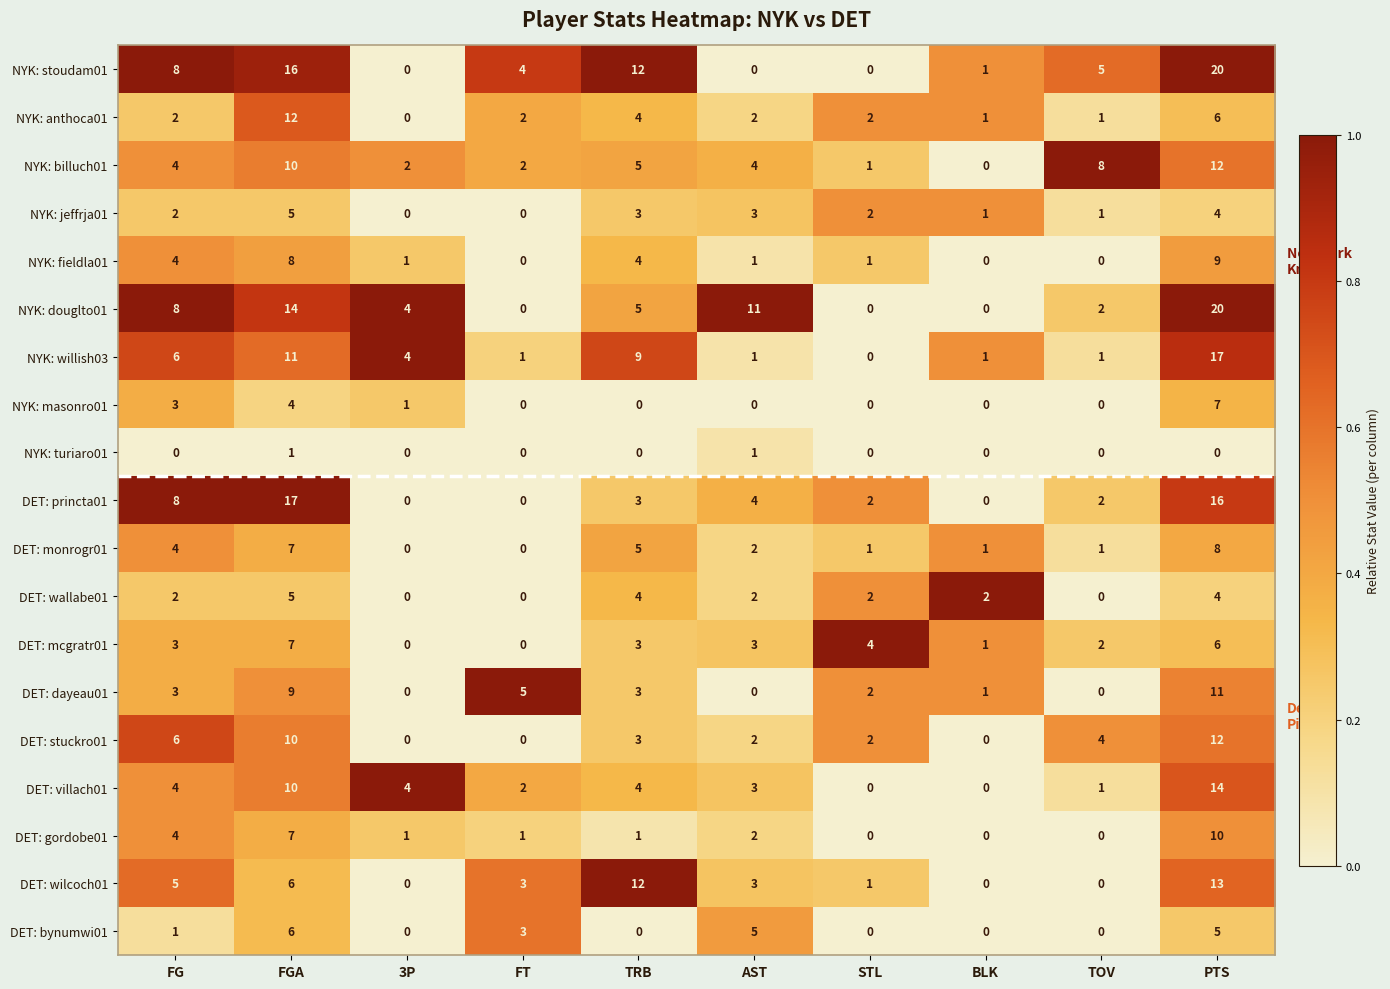

Which series has the largest total across all categories?

NYK: stoudam01